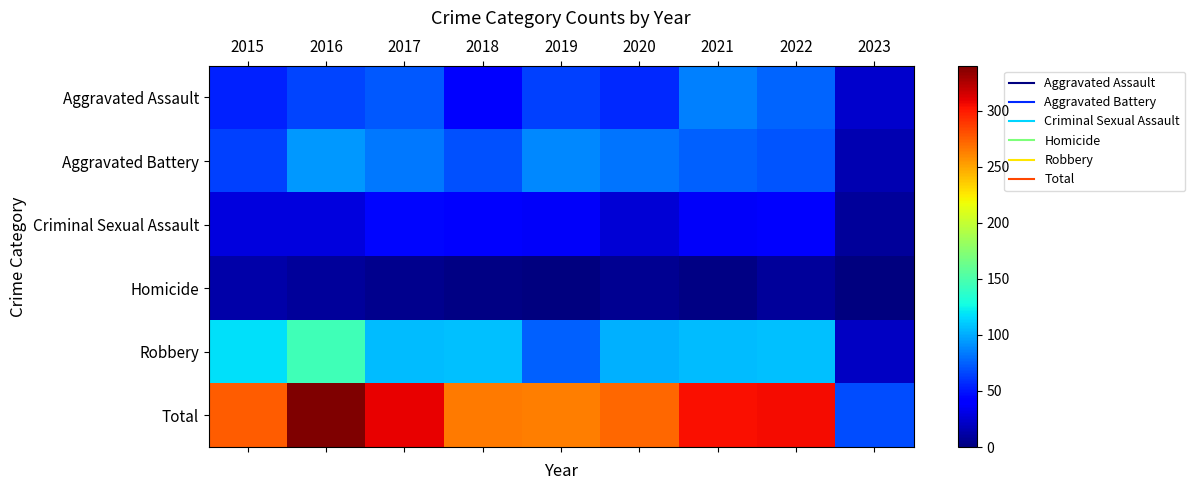

Which series has the largest total across all categories?

Total